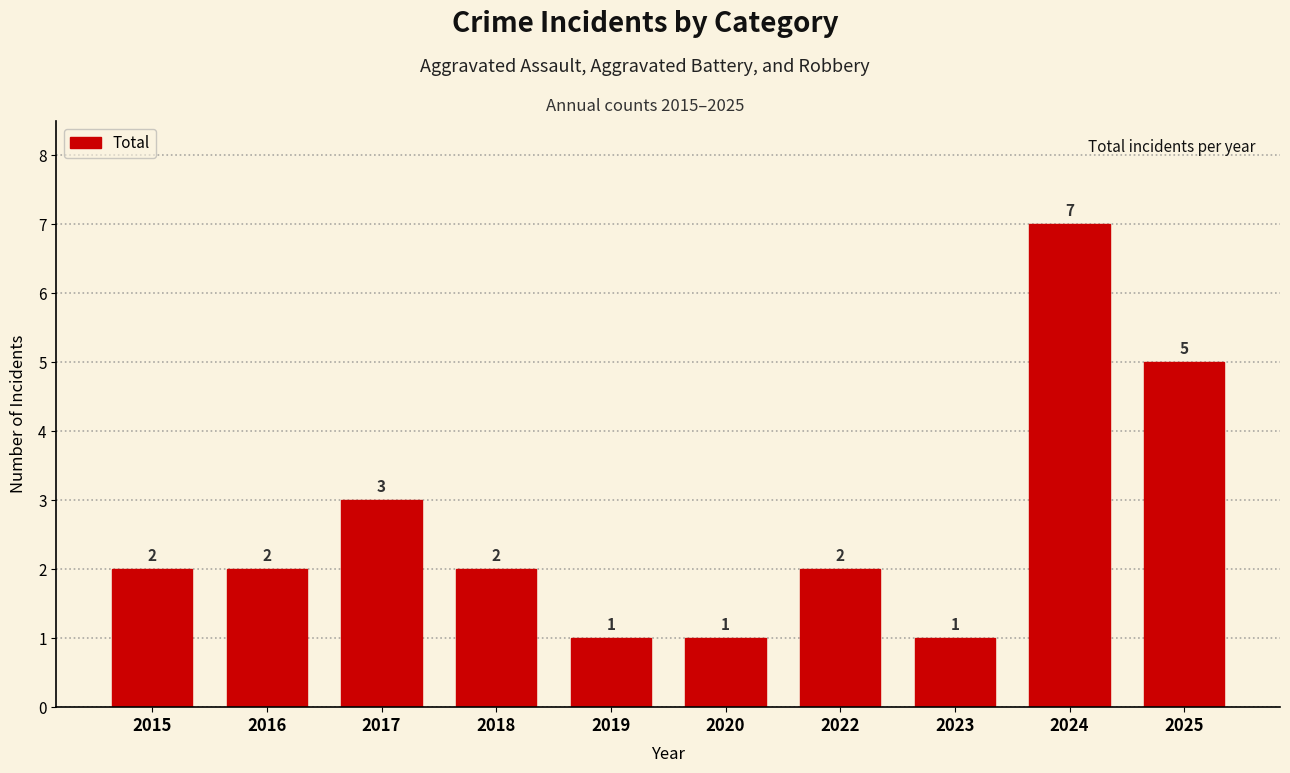

Reading left to right, extract all data points from this chart.

2	2	3	2	1	1	2	1	7	5